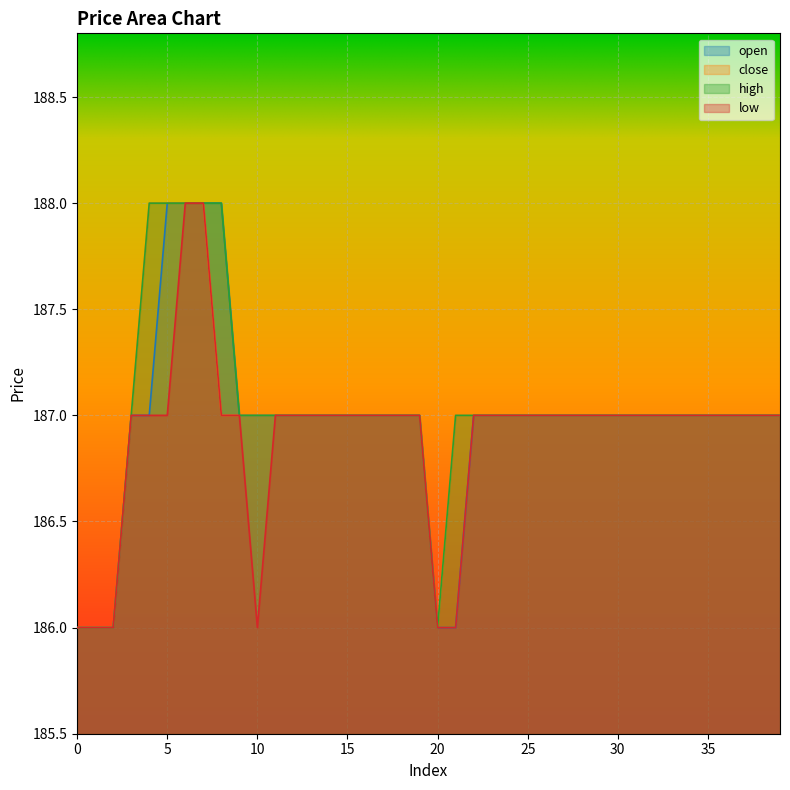

What is the smallest value displayed?

186